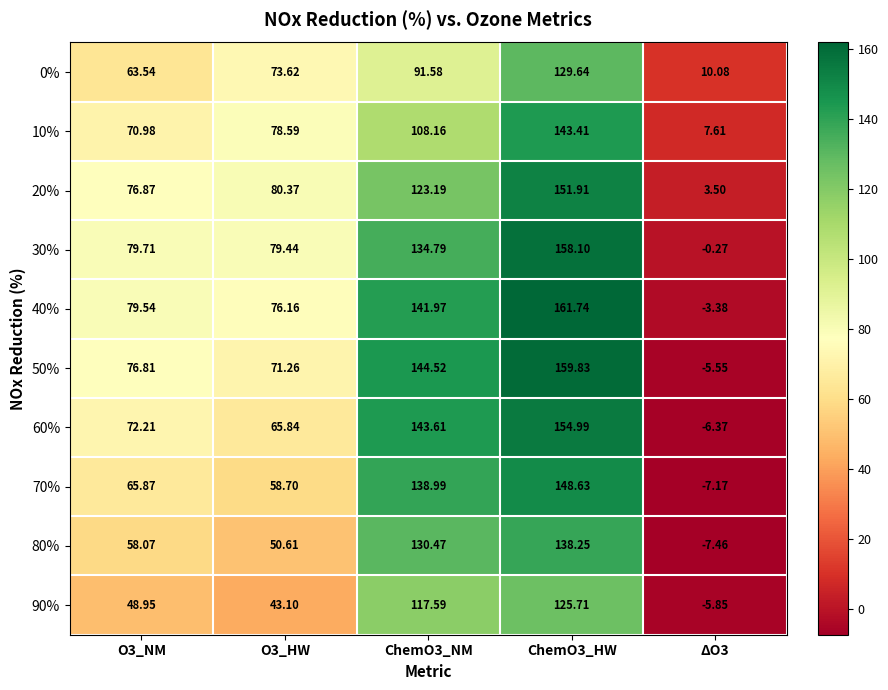

Is the value of 0% at ChemO3_HW greater than the value of 60% at ChemO3_NM?

No